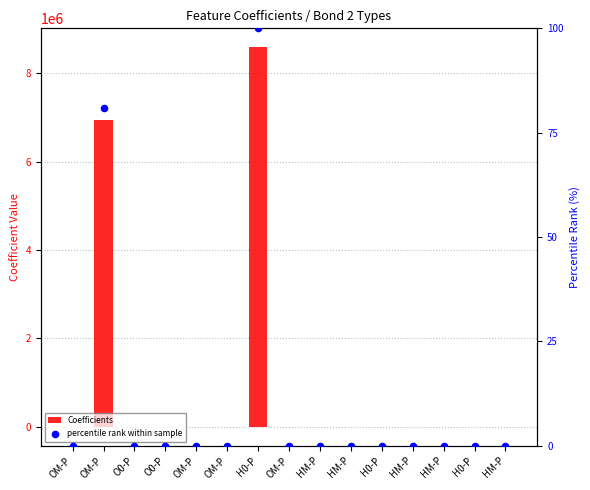

Which series contains the highest Y value?

Coefficients